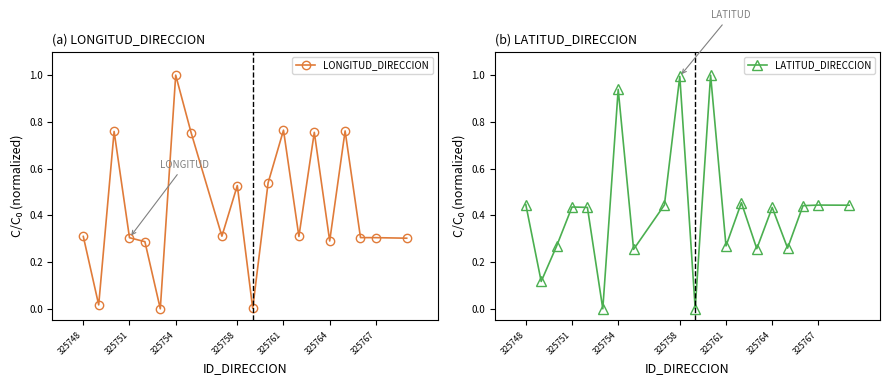

Is it true that LONGITUD_DIRECCION equals 0.3 at 325767?

True